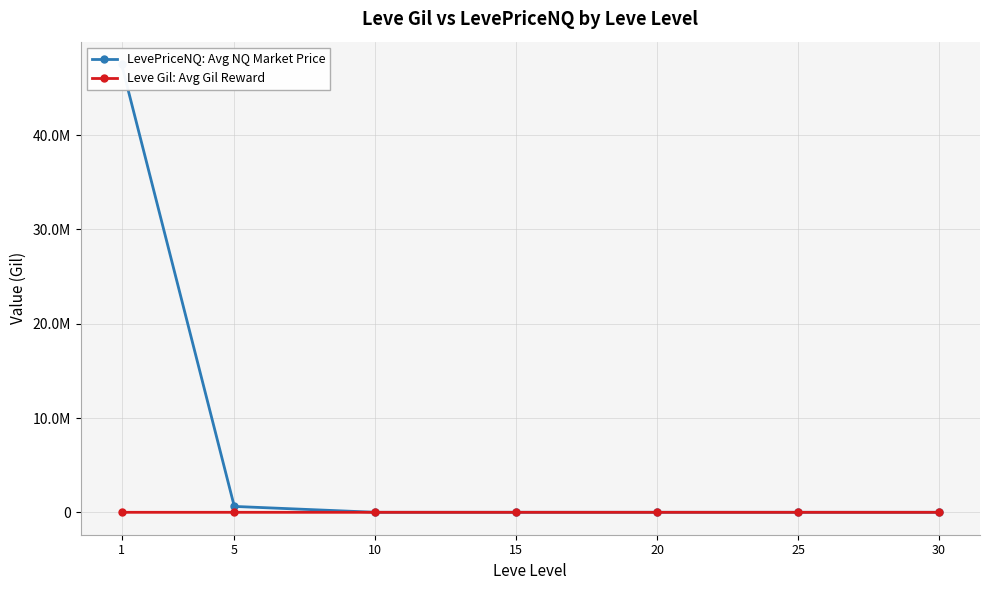

Count the number of categories in the chart.

7